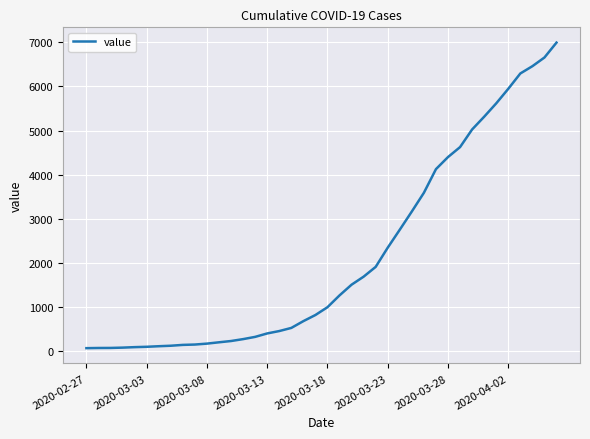

What is the difference between the maximum and minimum values?

6931